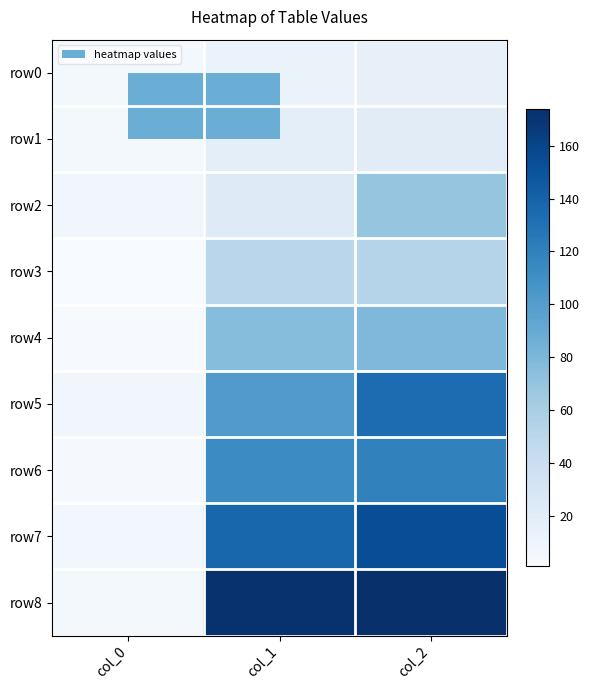

Reading left to right, list all the values displayed in this chart.

row0: col_0=4.0	col_1=12.4	col_2=15.0
row1: col_0=5.0	col_1=17.4	col_2=20.6
row2: col_0=7.0	col_1=22.4	col_2=69.6
row3: col_0=1.0	col_1=50.4	col_2=53.6
row4: col_0=2.0	col_1=75.9	col_2=78.9
row5: col_0=7.0	col_1=101.4	col_2=133.8
row6: col_0=3.0	col_1=113.0	col_2=119.2
row7: col_0=6.0	col_1=137.6	col_2=153.7
row8: col_0=5.0	col_1=172.0	col_2=173.8